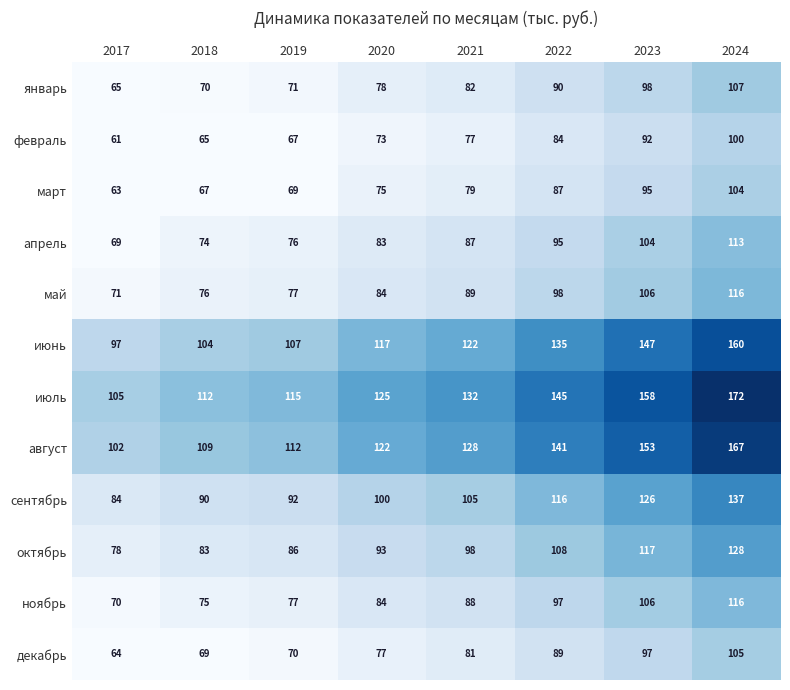

List the labels in order of март value, smallest first.

2017, 2018, 2019, 2020, 2021, 2022, 2023, 2024